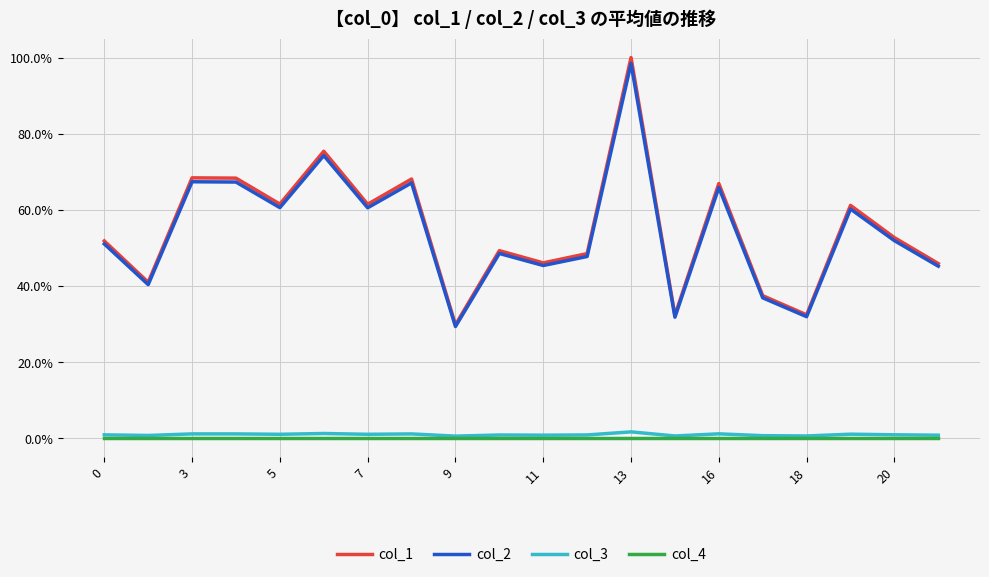

How many col_3 values are between 0 and 1?

20